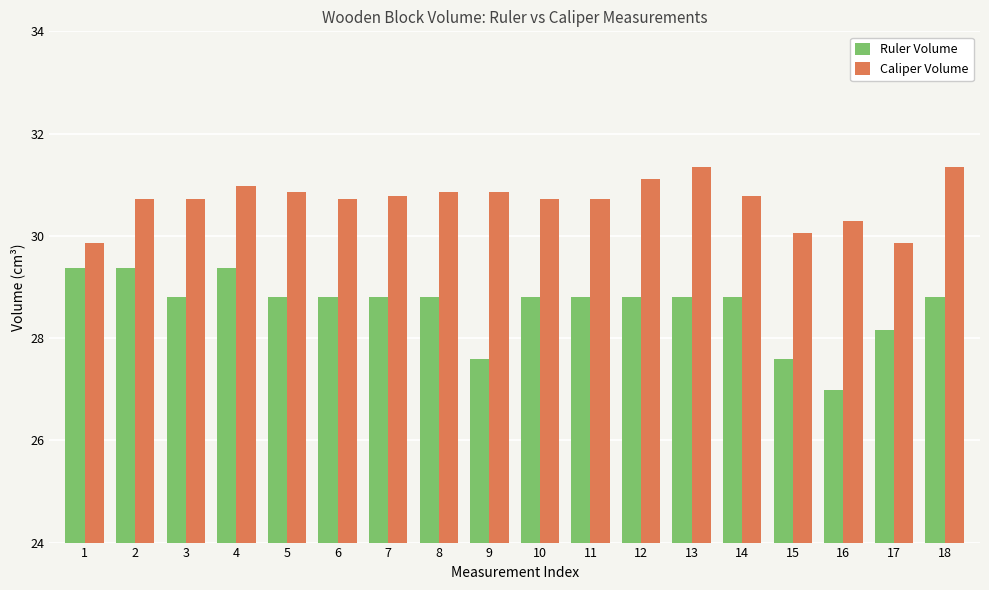

The value of Caliper Volume at 8 is 30.9. True or false?

True